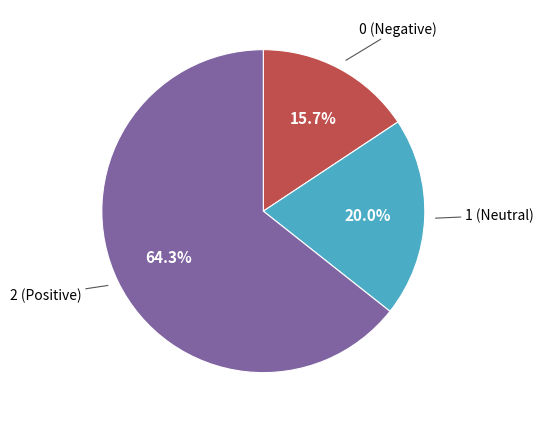

What is the ratio of the value at 1 (Neutral) to the value at 2 (Positive)?

0.3